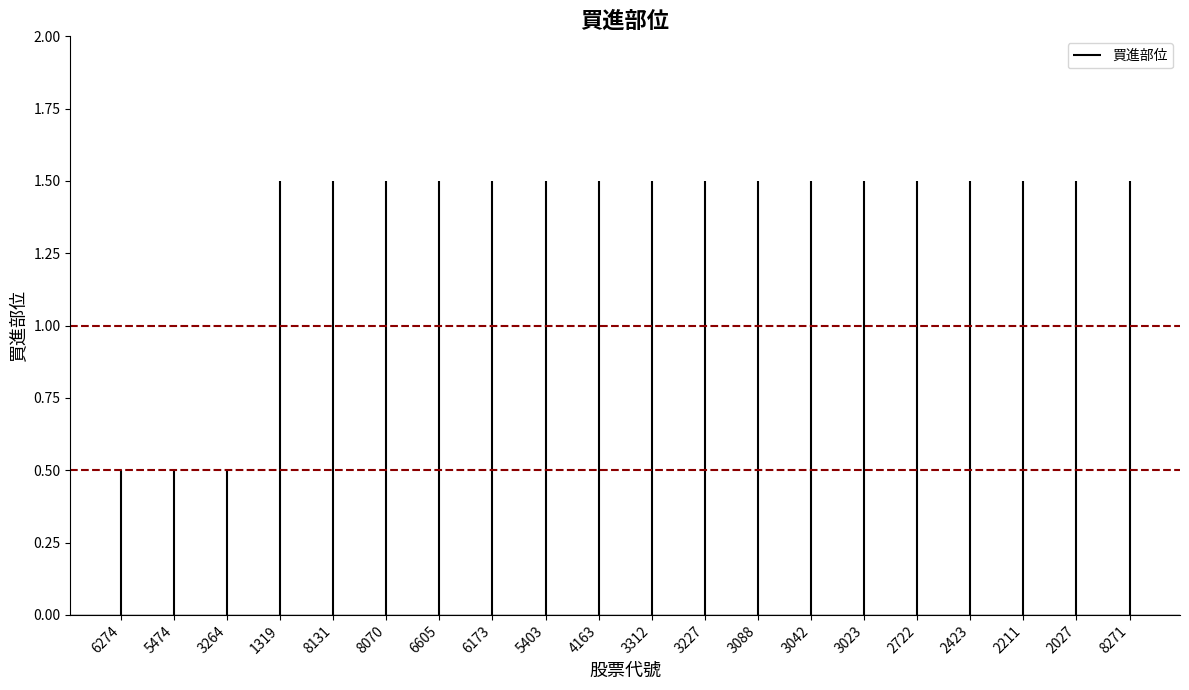

Which has a higher value, 1319 or 3042?

1319